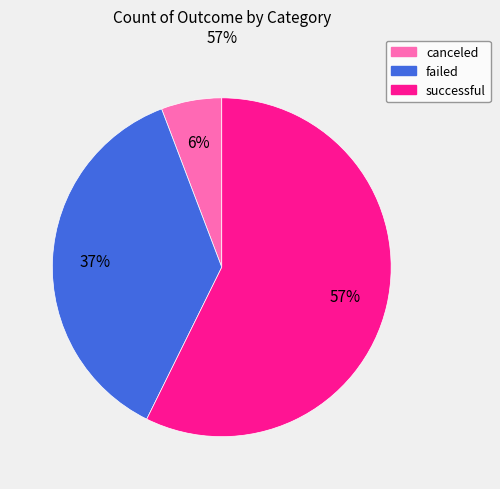

How many slices are in this pie chart?

3